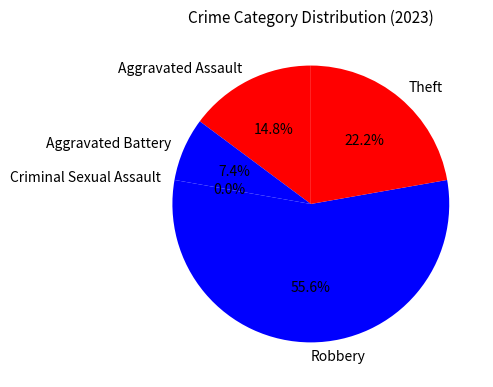

Which slice is the largest?

Robbery